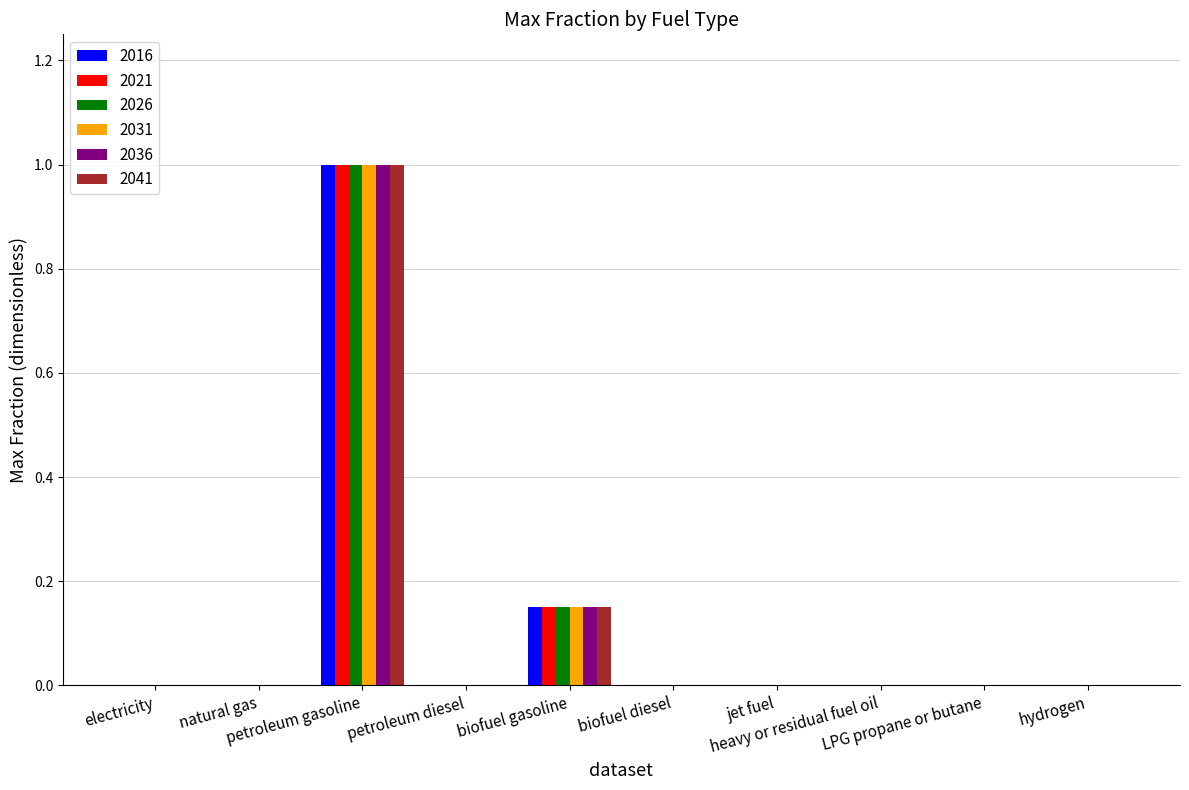

What is the highest value of the 2021 series?

1.0